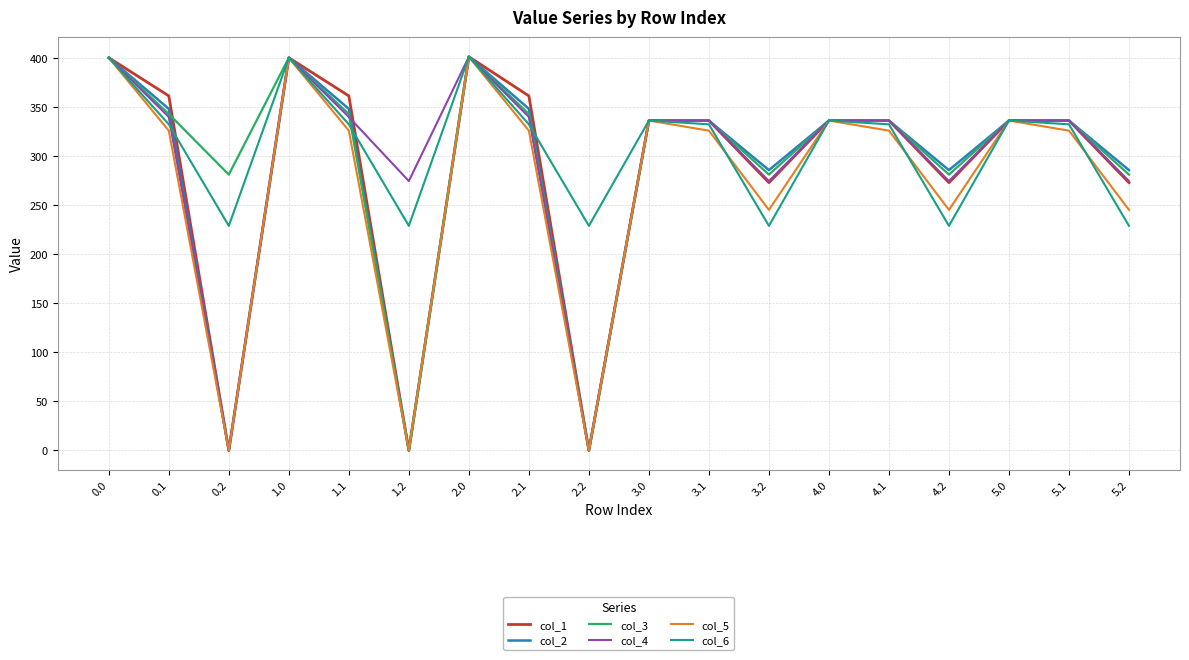

How many lines are shown in the chart?

6